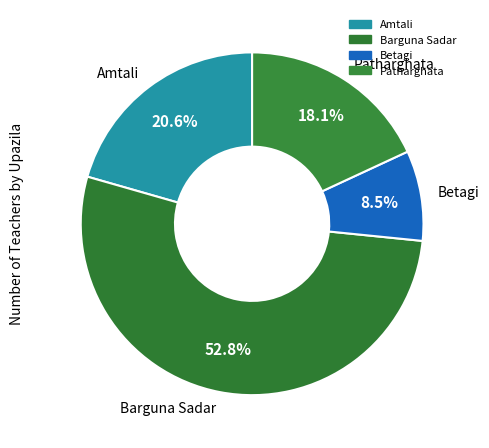

Between Patharghata and Amtali, which is larger?

Amtali